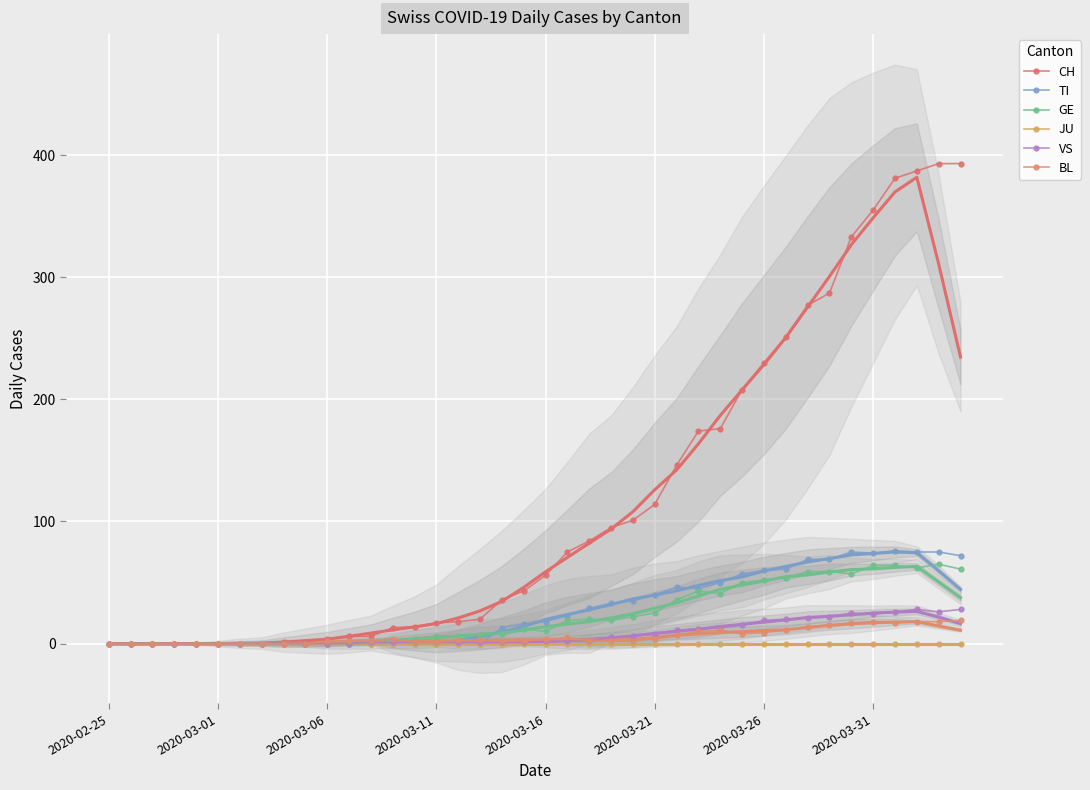

What position from the right is 2020-03-26?

10